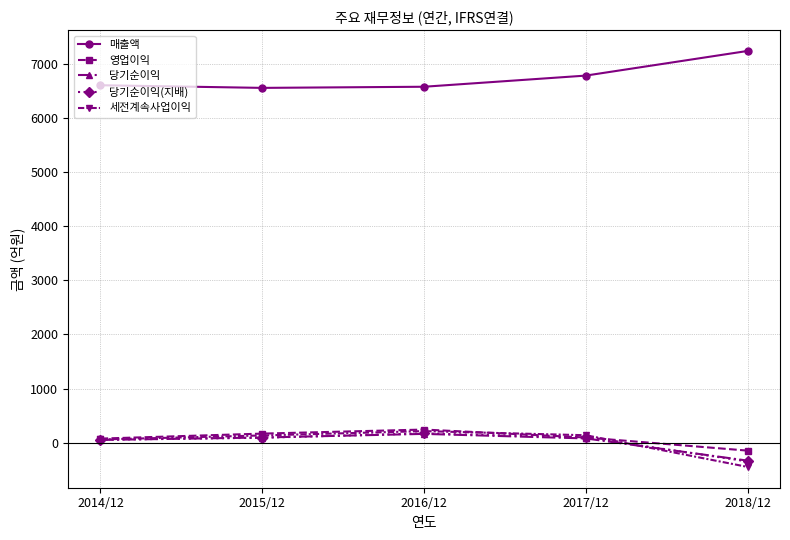

Is the value of 당기순이익(지배) at 2014/12 greater than the value of 당기순이익 at 2018/12?

Yes